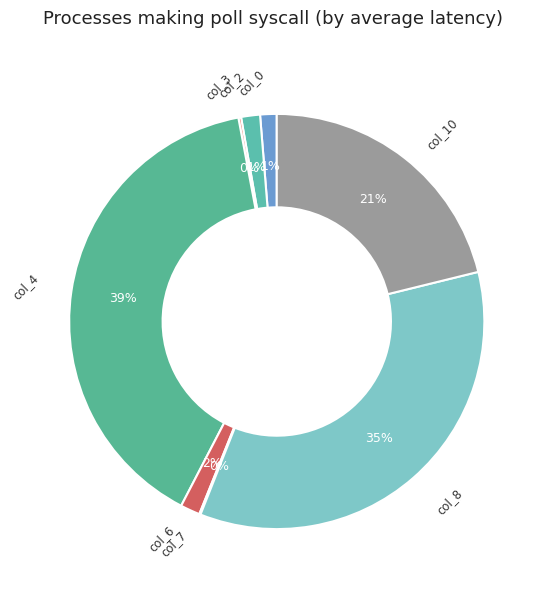

Does col_2 represent more than half of the total?

No